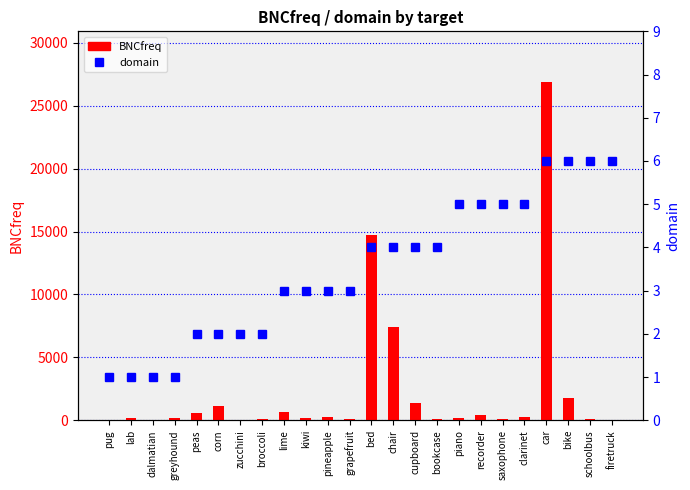

At which label does BNCfreq first exceed 204?

peas